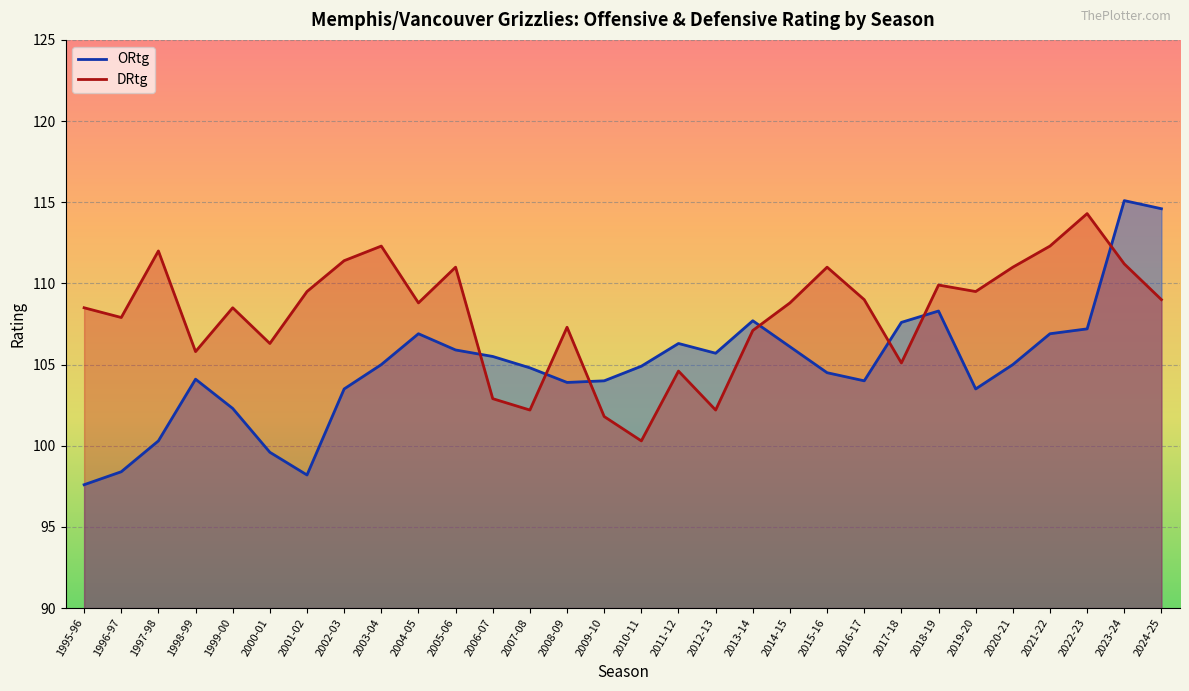

At 1996-97, list the series in order from smallest to largest.

ORtg, DRtg